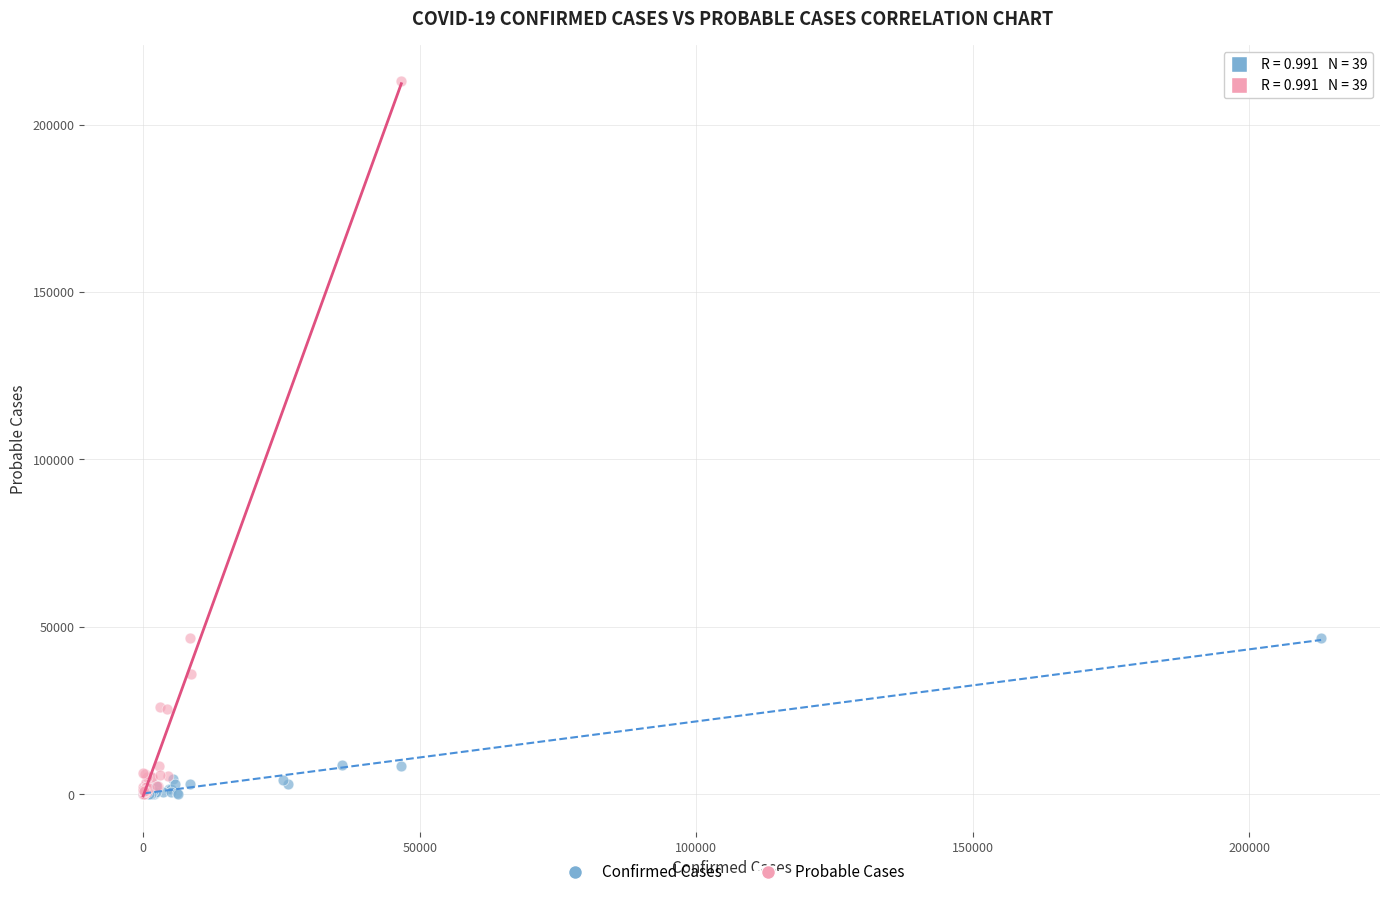

Which series contains the highest Y value?

Probable Cases